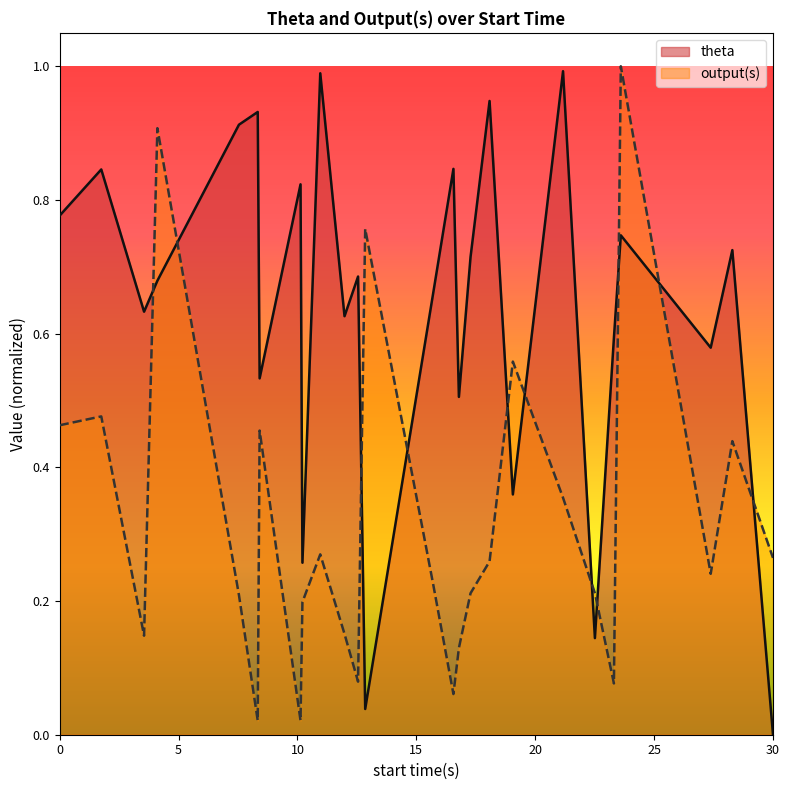

True or false: theta has more than 1 interior local peaks.

True